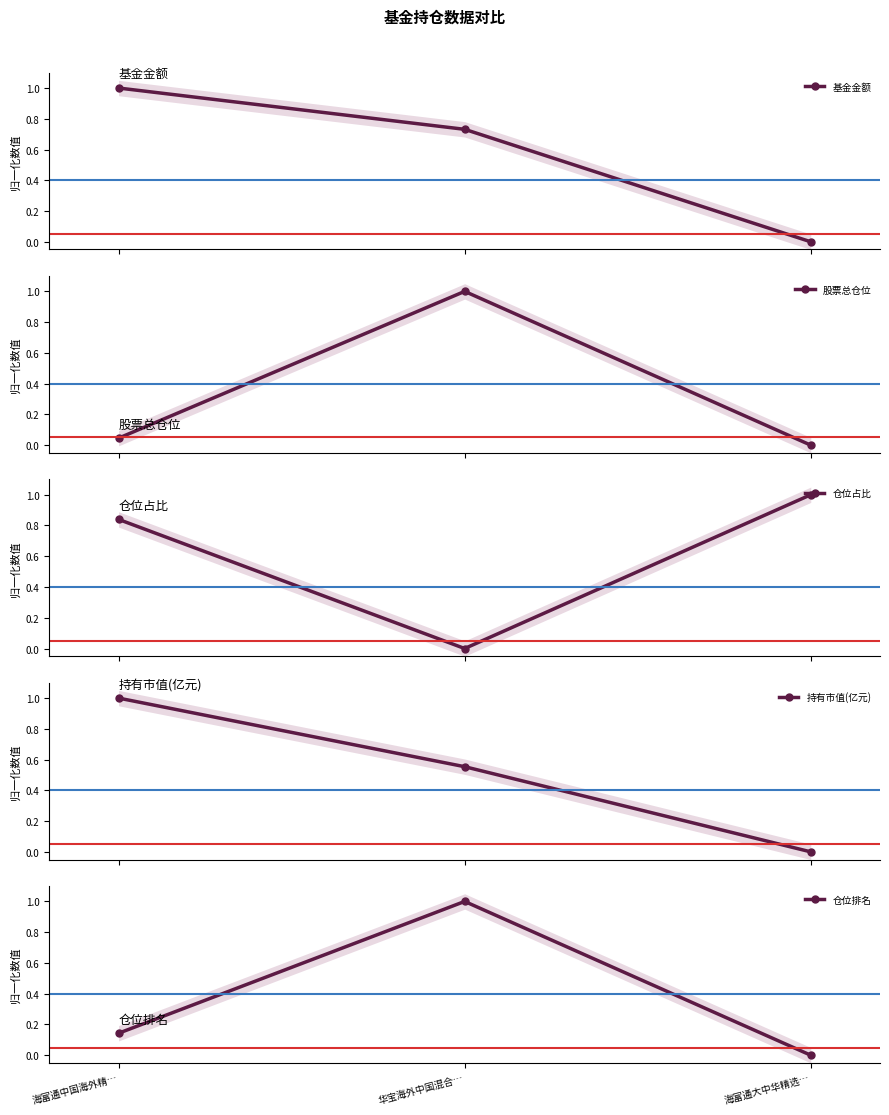

Reading left to right, transcribe all the data shown in this chart.

基金金额: 海富通中国海外精…=1.0	华宝海外中国混合…=0.7	海富通大中华精选…=0.0
股票总仓位: 海富通中国海外精…=0.0	华宝海外中国混合…=1.0	海富通大中华精选…=0.0
仓位占比: 海富通中国海外精…=0.8	华宝海外中国混合…=0.0	海富通大中华精选…=1.0
持有市值(亿元): 海富通中国海外精…=1.0	华宝海外中国混合…=0.6	海富通大中华精选…=0.0
仓位排名: 海富通中国海外精…=0.1	华宝海外中国混合…=1.0	海富通大中华精选…=0.0